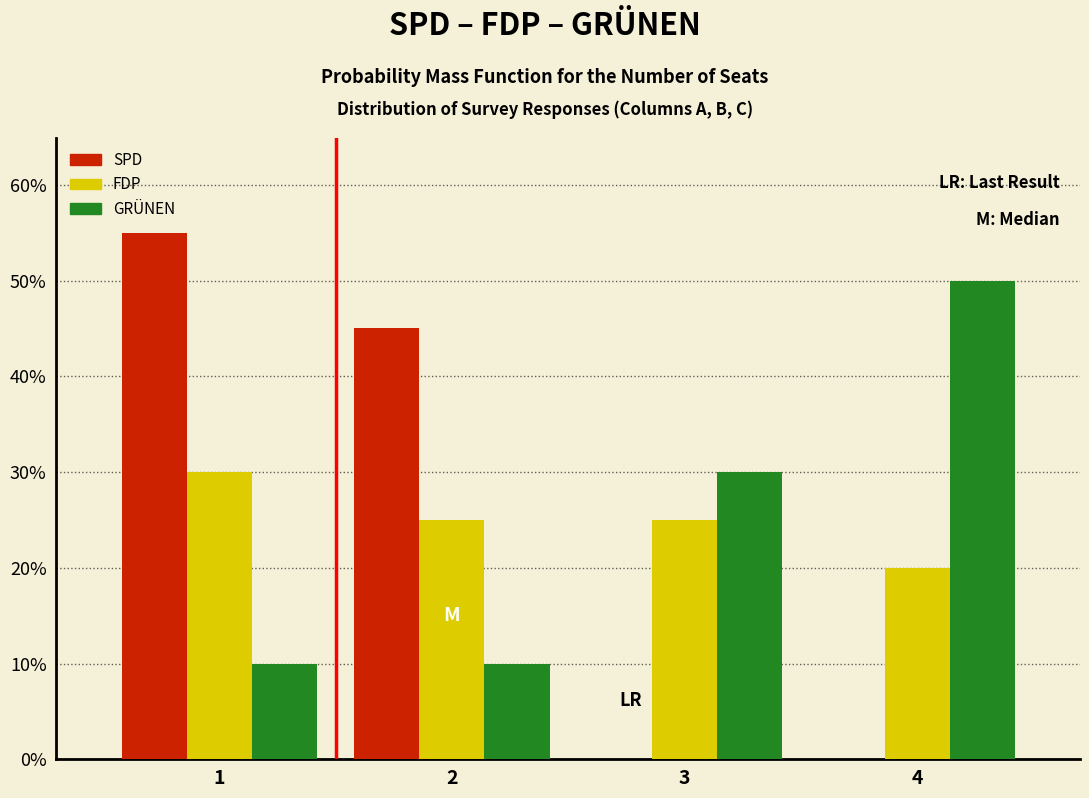

In the SPD series, which range on the x-axis has the tallest bar?

0.5 to 1.5